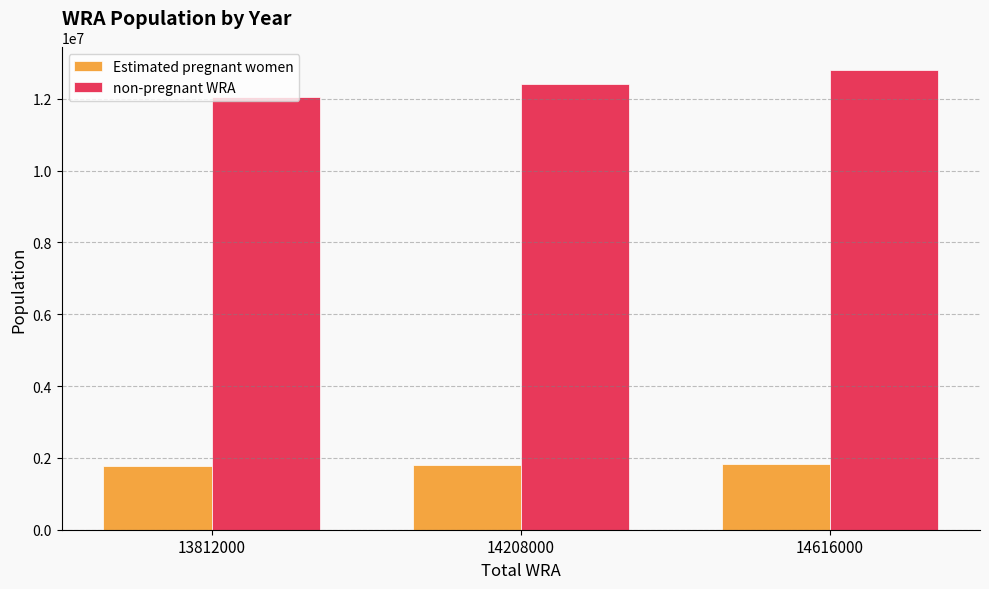

Rank the series by their average value, from lowest to highest.

Estimated pregnant women, non-pregnant WRA